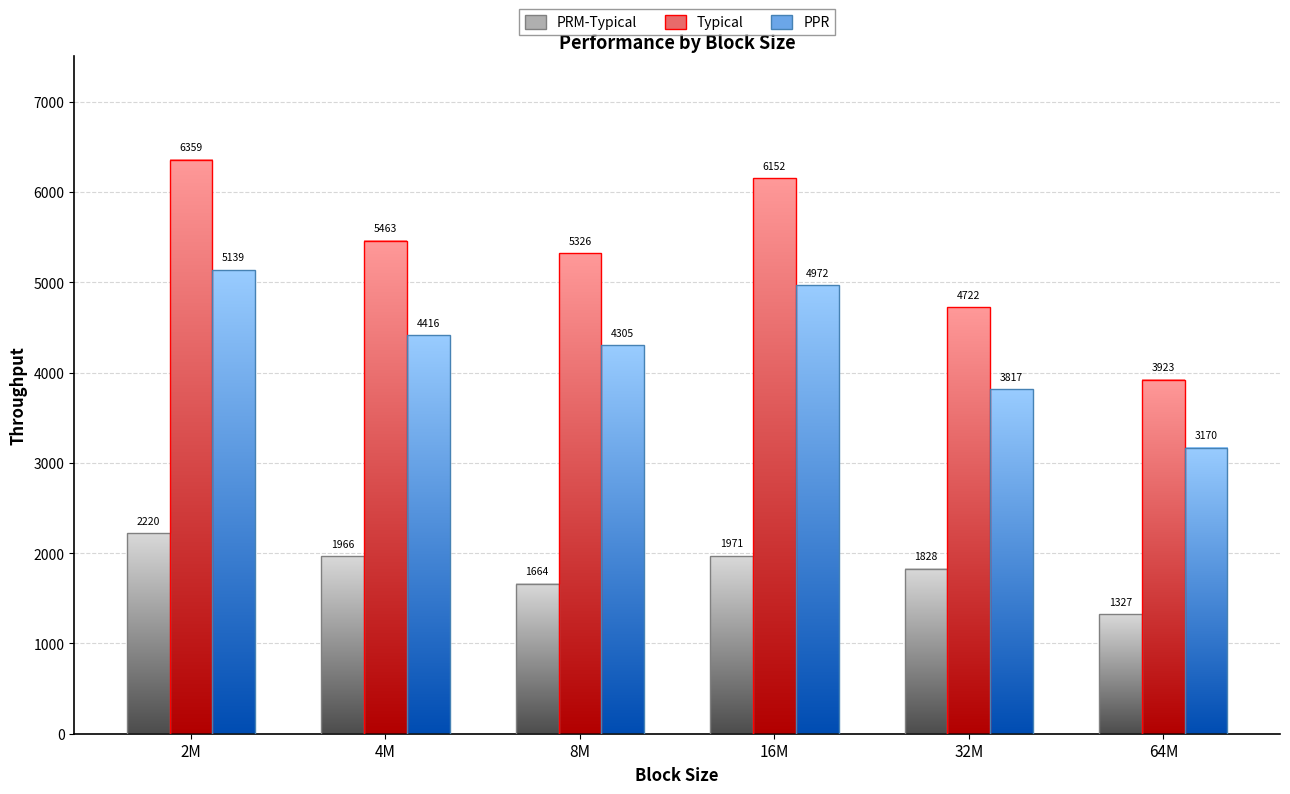

List the series in order of their peak value, lowest first.

PRM-Typical, PPR, Typical